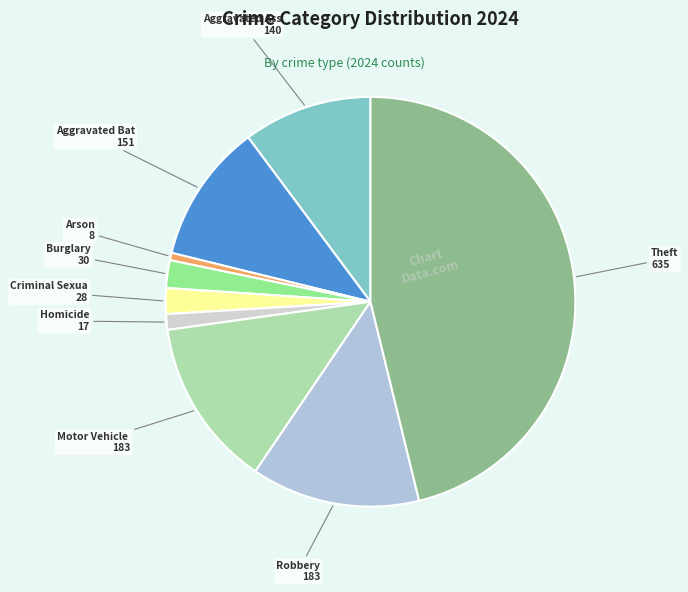

Count the number of slices in the pie.

9